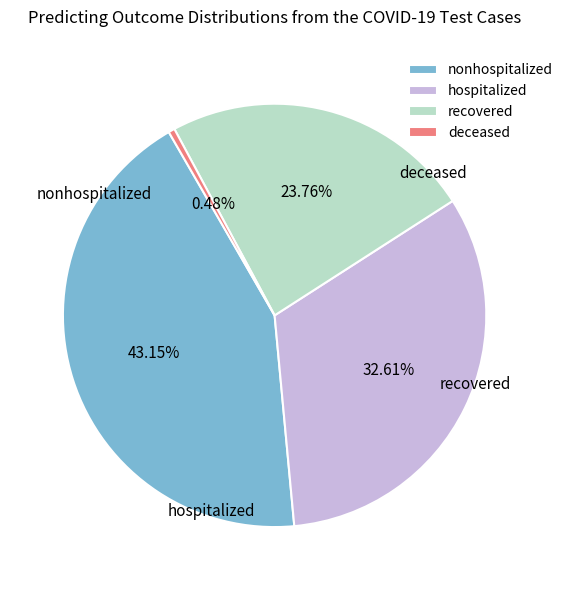

Is there any slice that represents more than half of the pie?

No